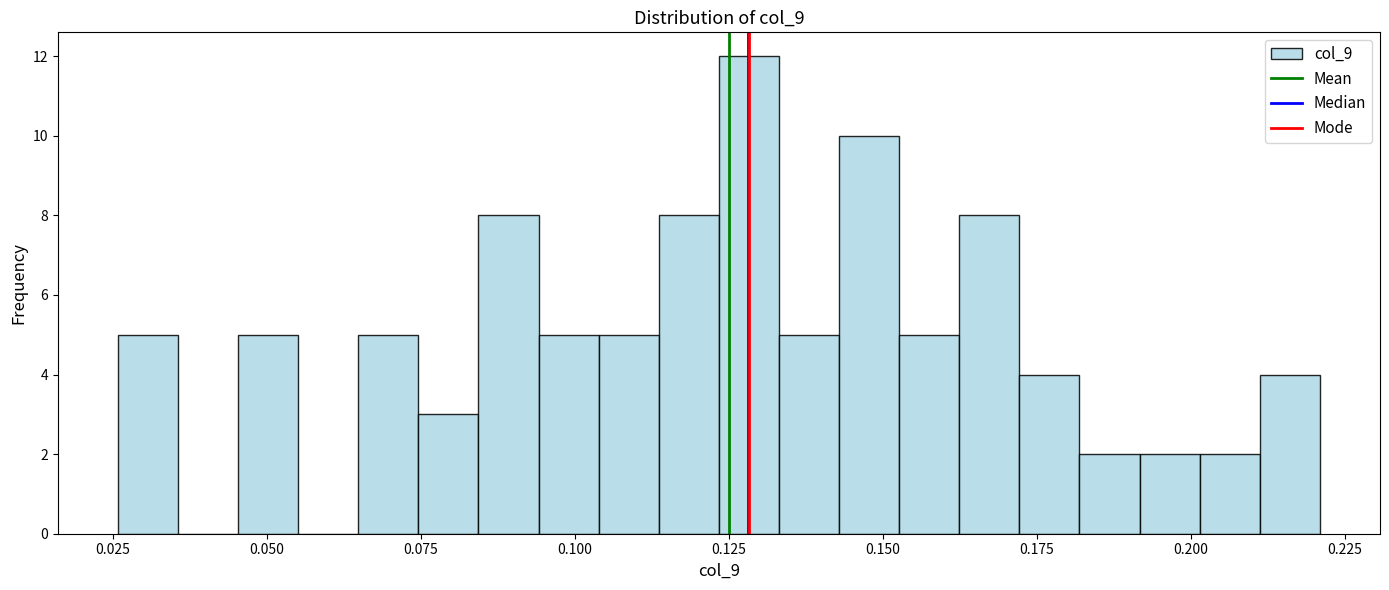

Read against the x-axis, roughly where is the centre of the tallest bar?

0.130